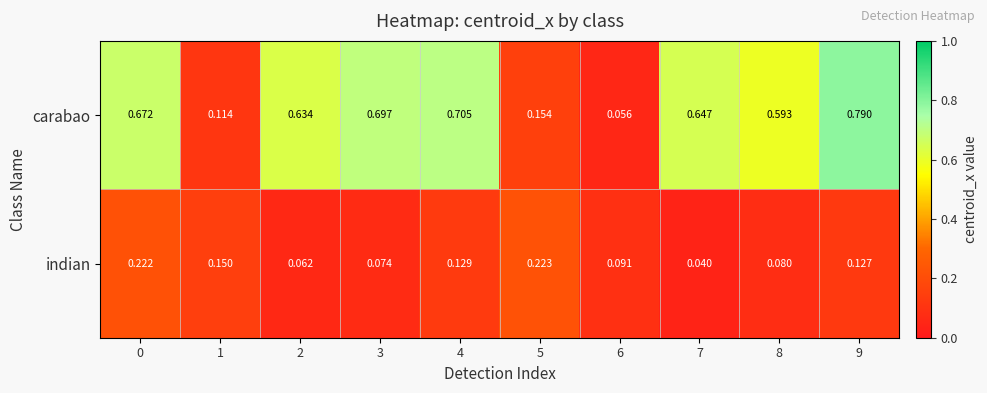

Which series has the largest total across all categories?

carabao